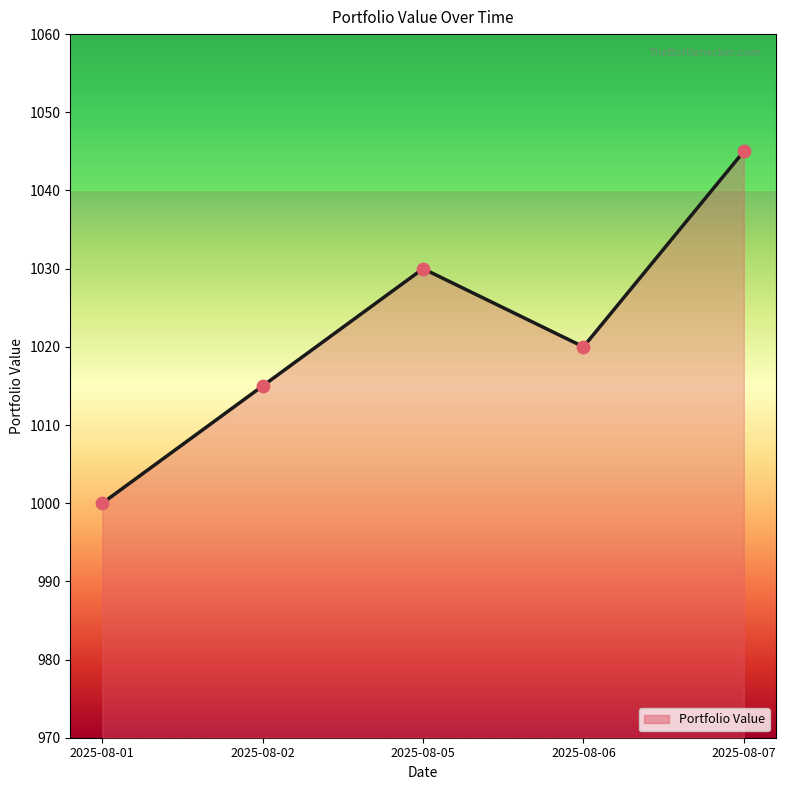

What is the change in value from 2025-08-01 to 2025-08-06?

+20